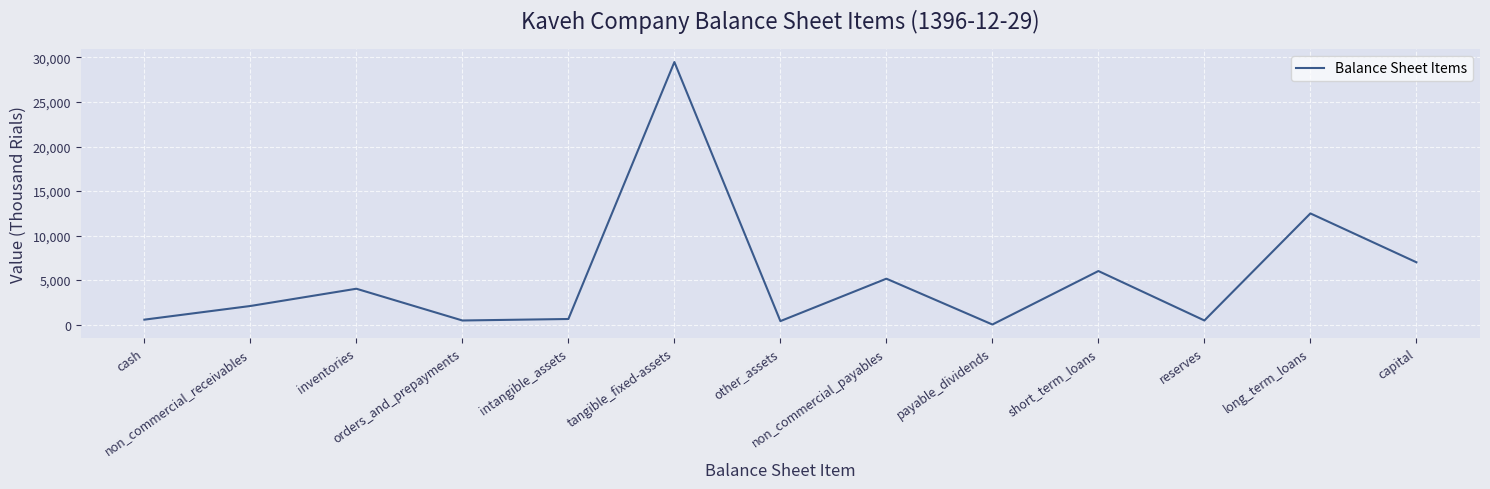

What is the difference between the maximum and minimum values?

29479.5